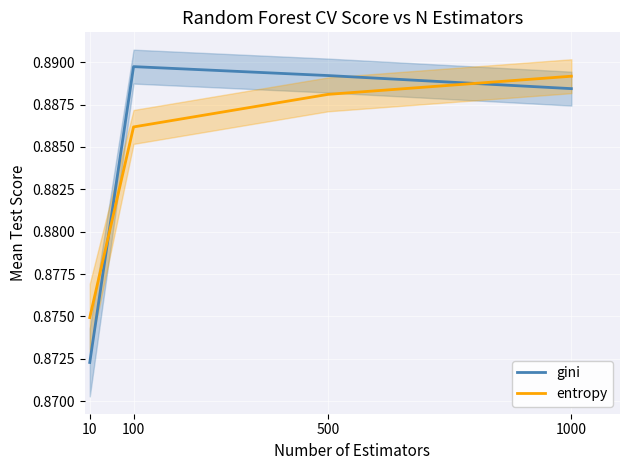

Reading right to left, list all the values displayed in this chart.

gini: 0.9	0.9	0.9	0.9
entropy: 0.9	0.9	0.9	0.9